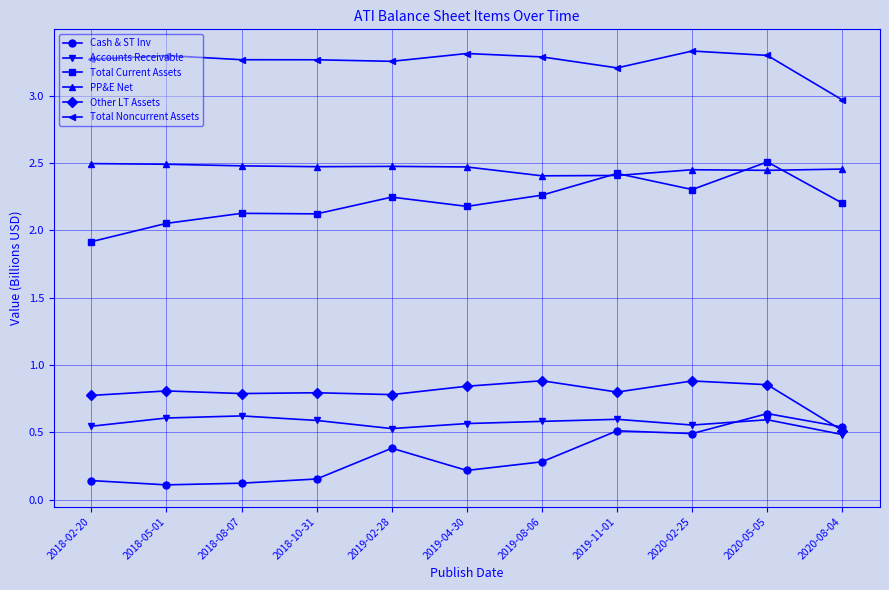

True or false: Total Current Assets and Accounts Receivable cross at least once.

False